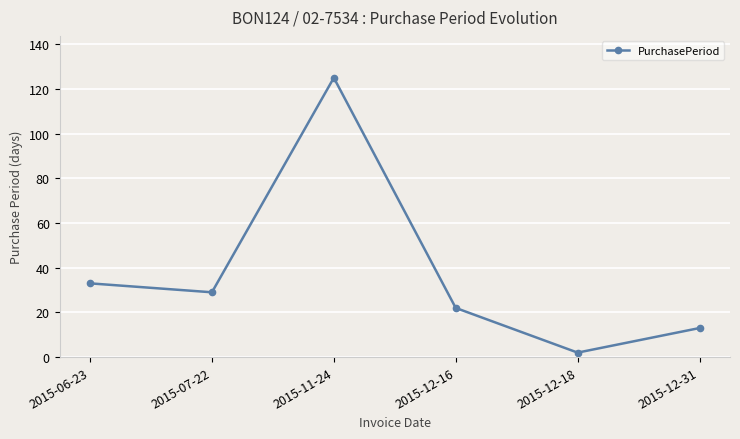

What is the label of the 5th point from the right?

2015-07-22